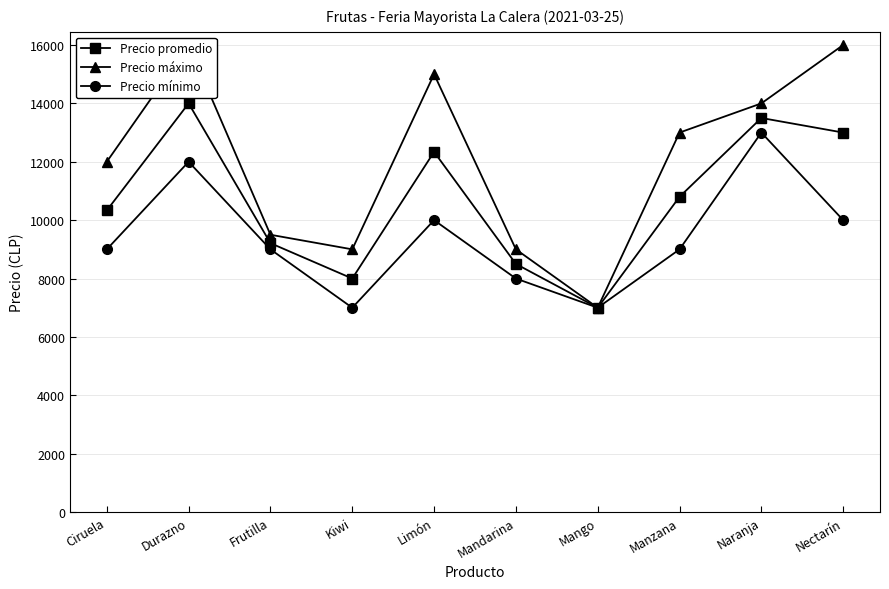

Reading left to right, extract all data points from this chart.

Precio promedio: 10333	14000	9212	8000	12339	8500	7000	10800	13500	13000
Precio máximo: 12000	16000	9500	9000	15000	9000	7000	13000	14000	16000
Precio mínimo: 9000	12000	9000	7000	10000	8000	7000	9000	13000	10000